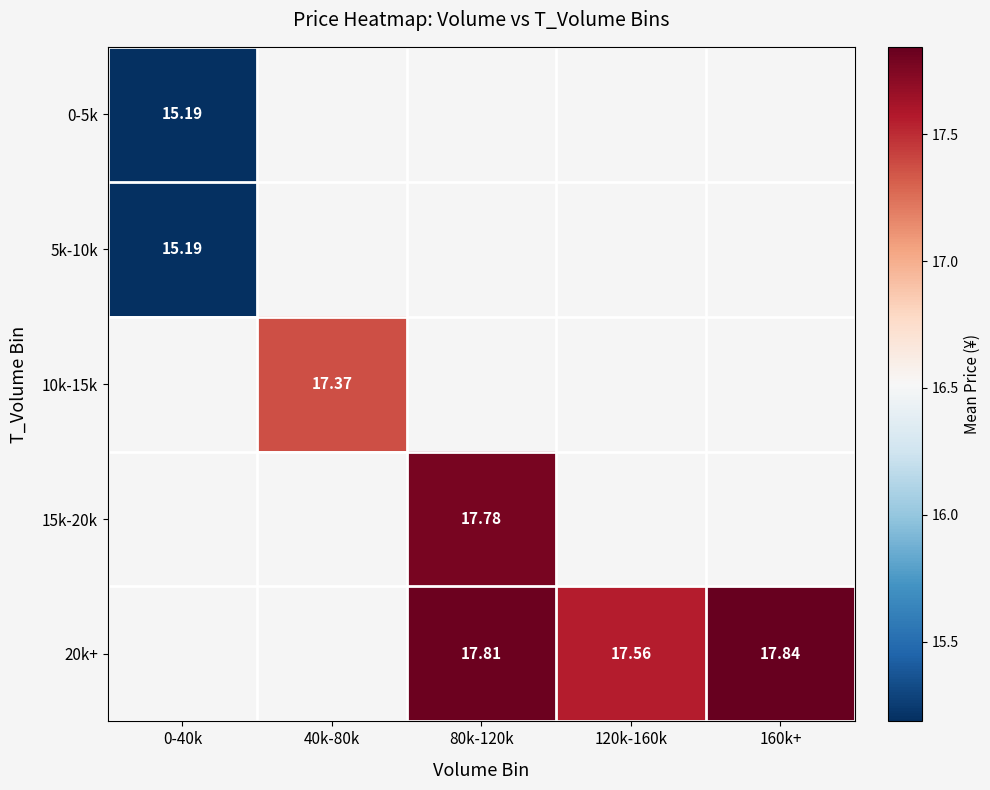

At how many categories does at least one series exceed 15?

5